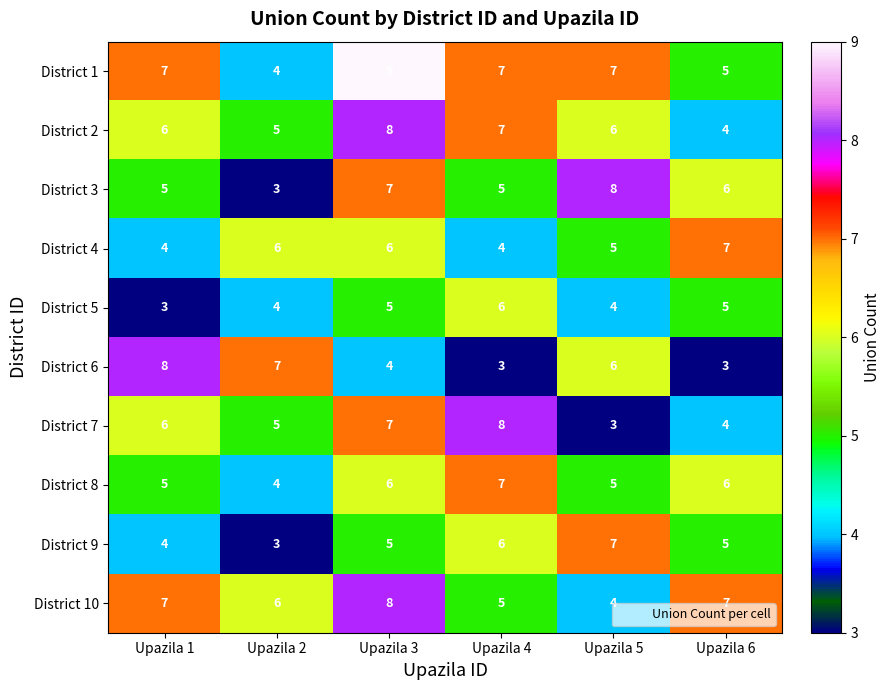

What is the lowest value of the District 6 series?

3